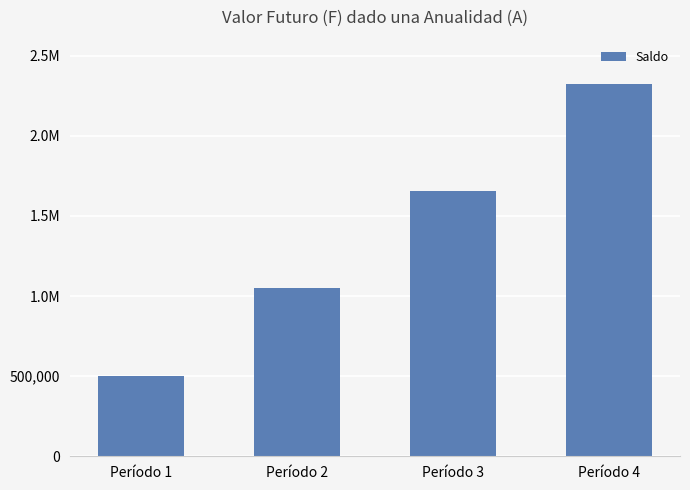

Does the chart contain any negative values?

No